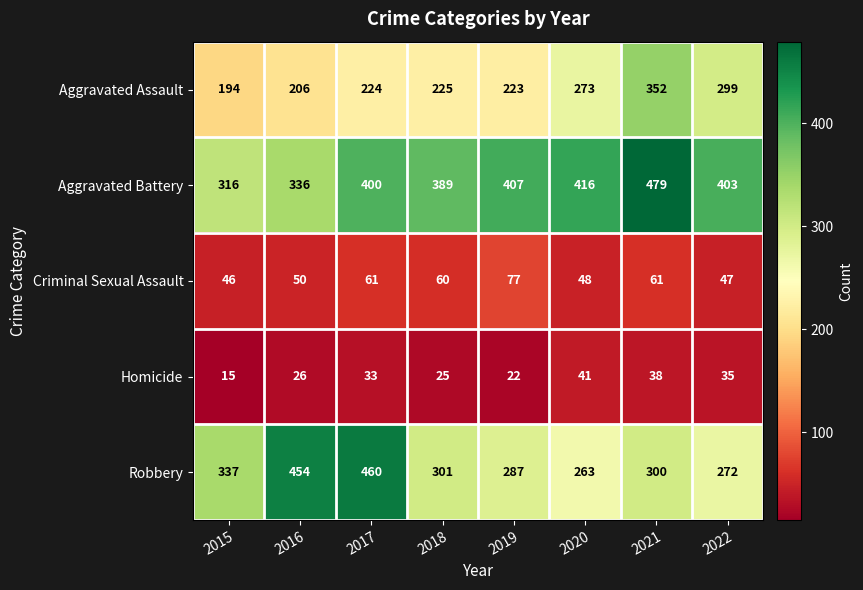

Between 2019 and 2020, which series saw the biggest shift?

Aggravated Assault